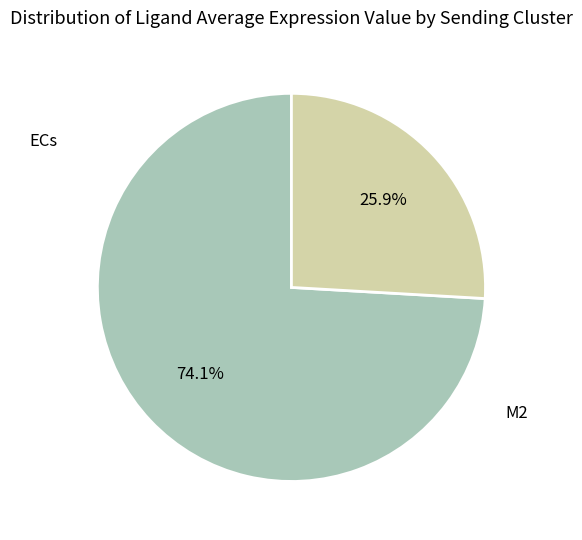

Is there any slice that represents more than half of the pie?

Yes